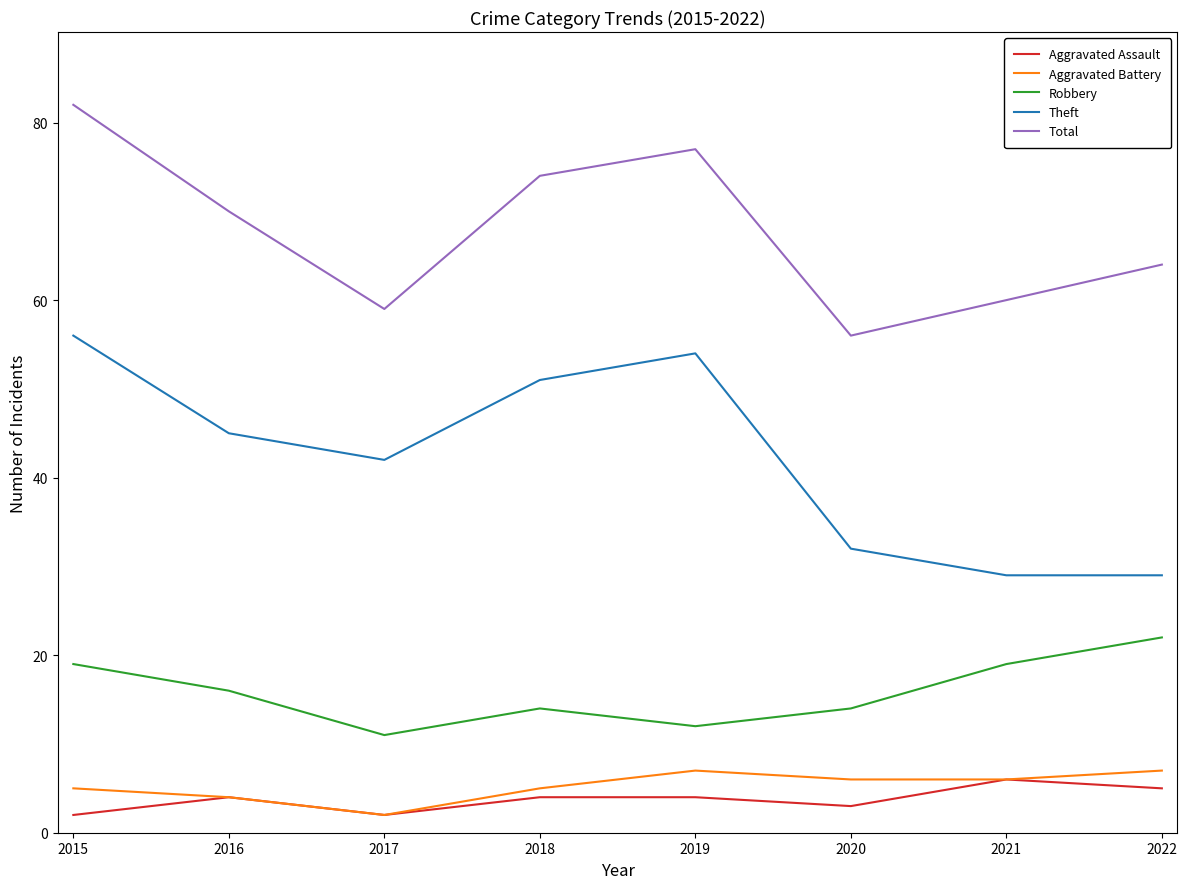

Count the number of categories in the chart.

8